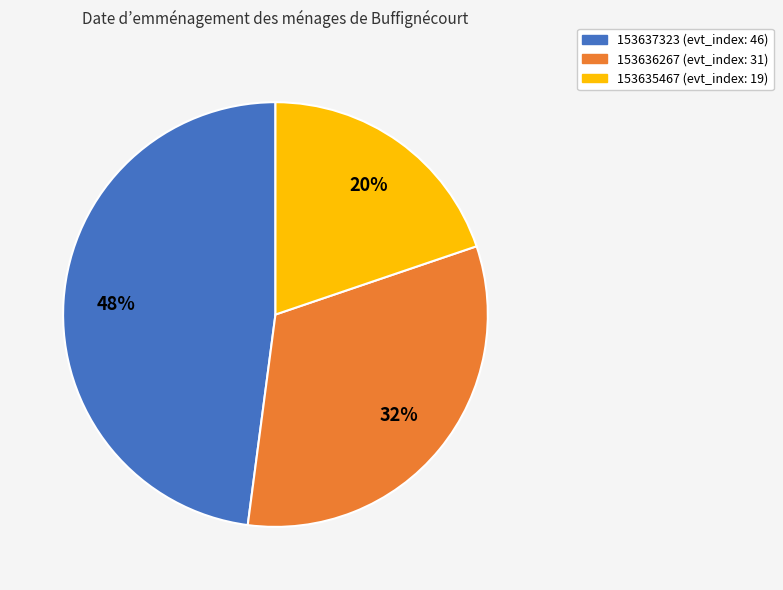

Approximately how many times larger is the value at 153635467 compared to 153637323?

0.4